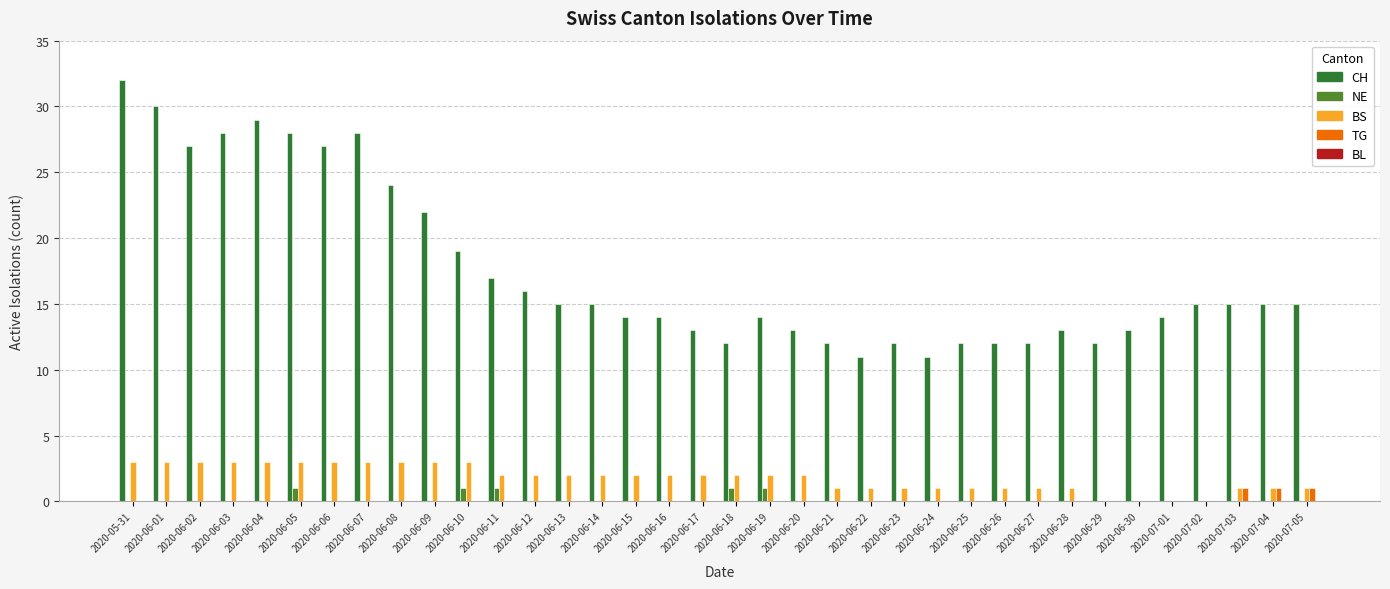

The value of CH at 2020-06-16 is 14. True or false?

True